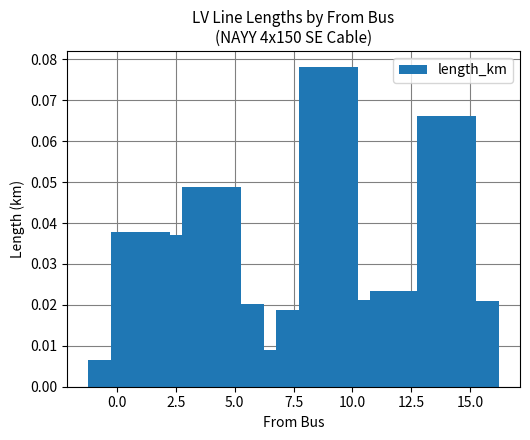

What is the label of the 5th bar from the right?

11